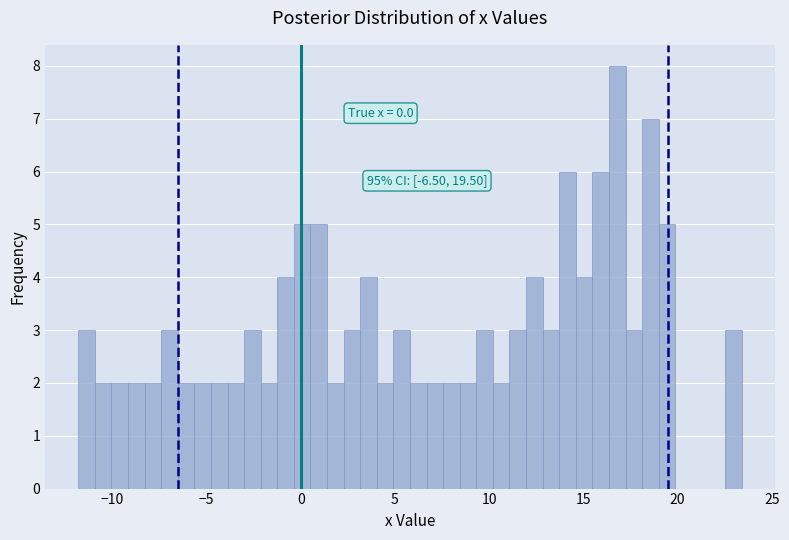

Read against the x-axis, roughly where is the centre of the tallest bar?

17.0